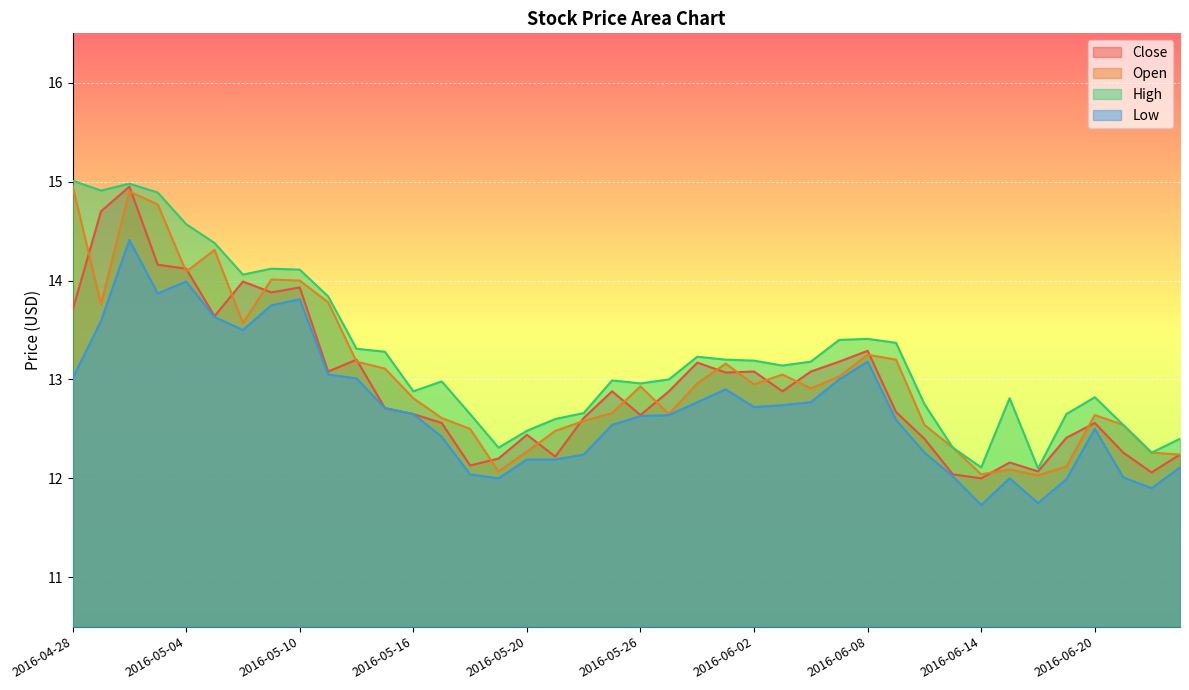

At which label does Close reach its minimum?

2016-06-14